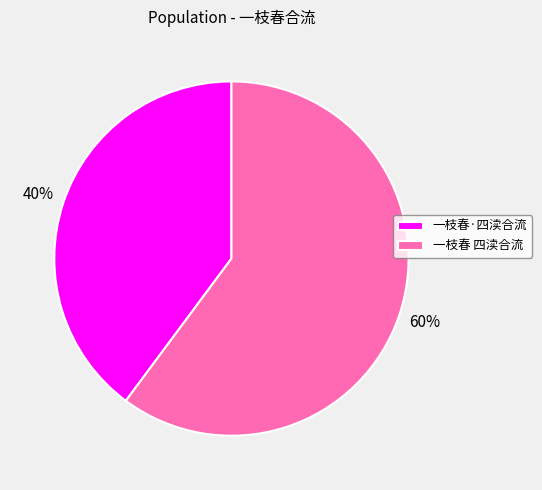

Does any single category account for the majority?

Yes